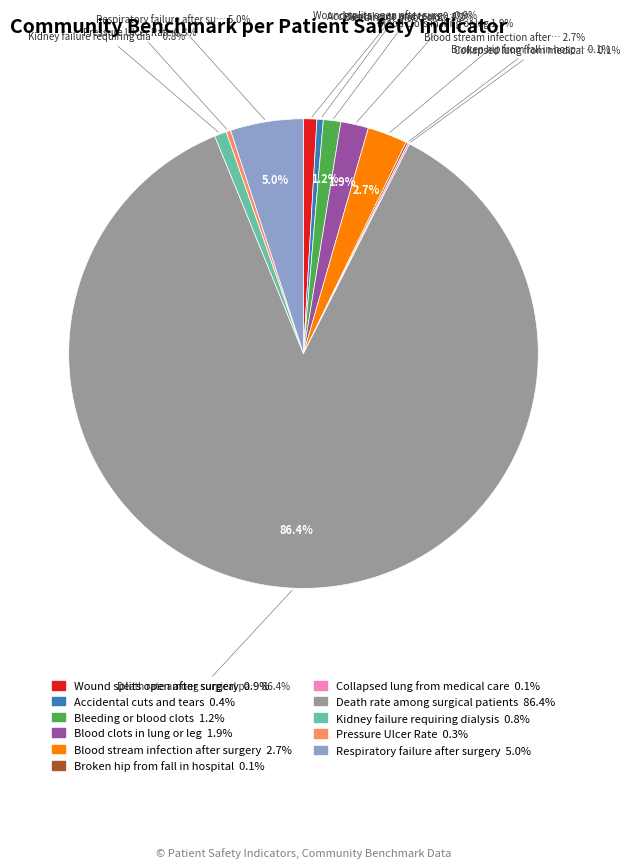

Is there a majority slice in this chart?

Yes